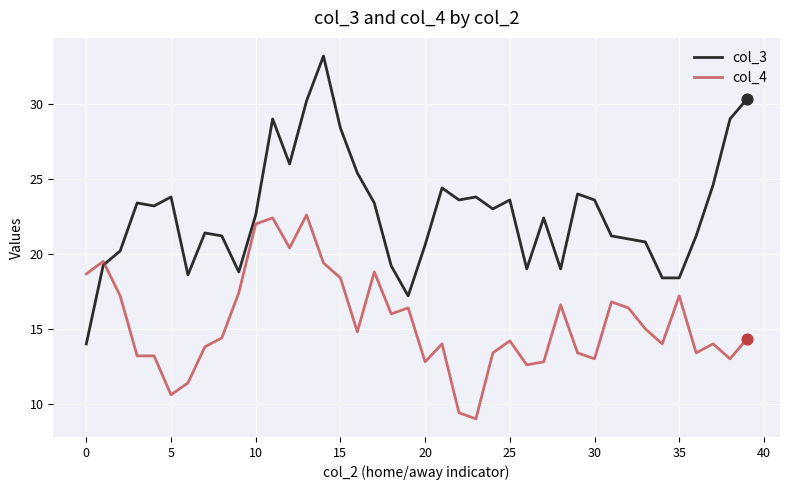

What is the maximum value for col_3?

33.2